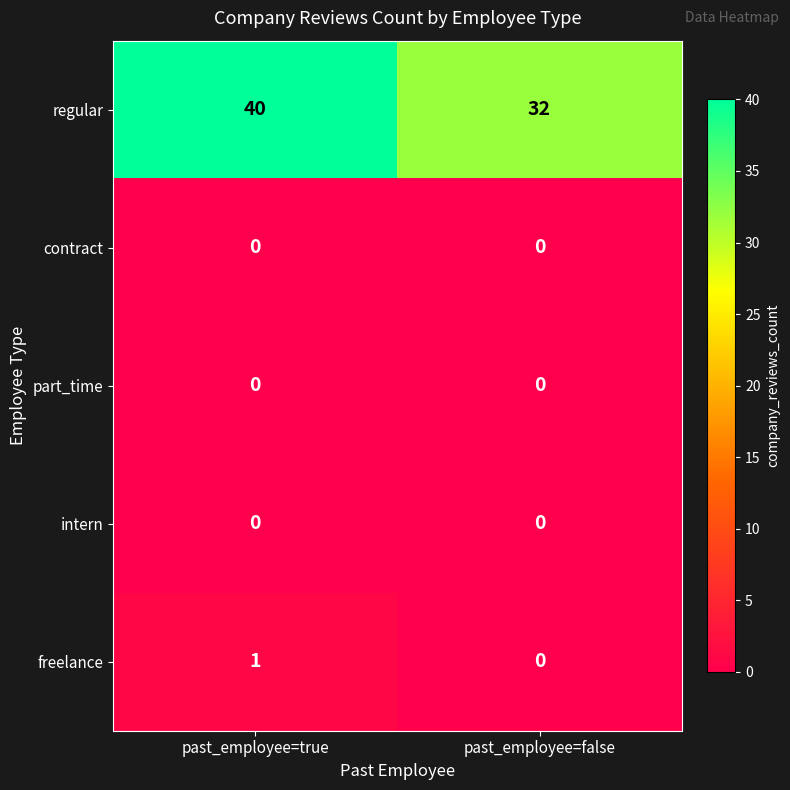

Rank the categories by freelance value from lowest to highest.

past_employee=false, past_employee=true